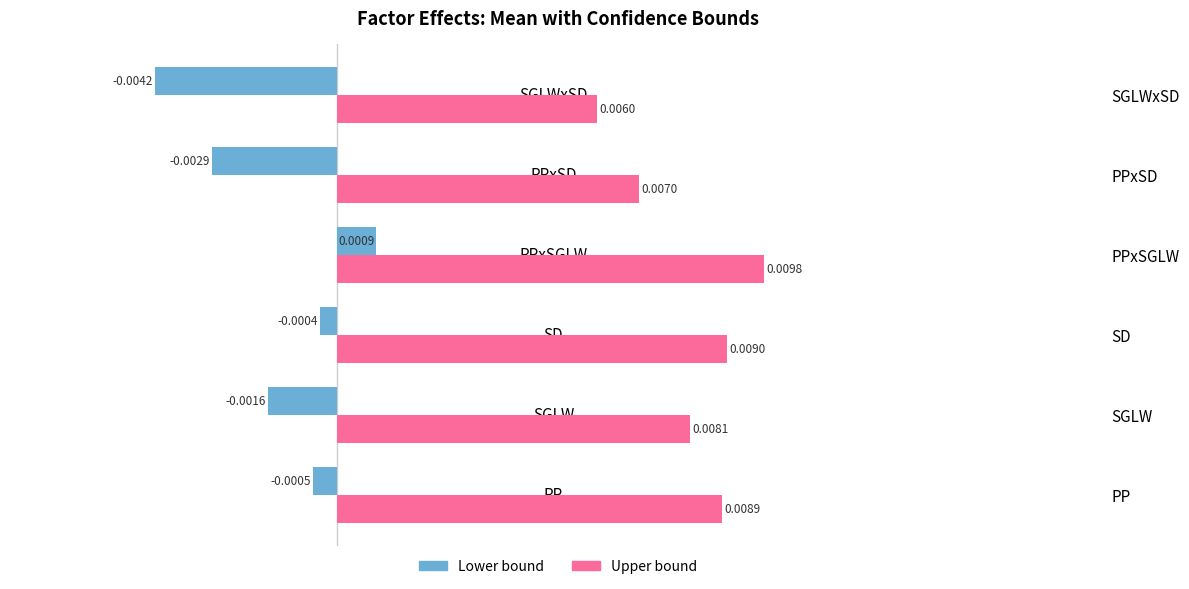

The Lower bound series shows -0.0 at SGLWxSD. True or false?

False